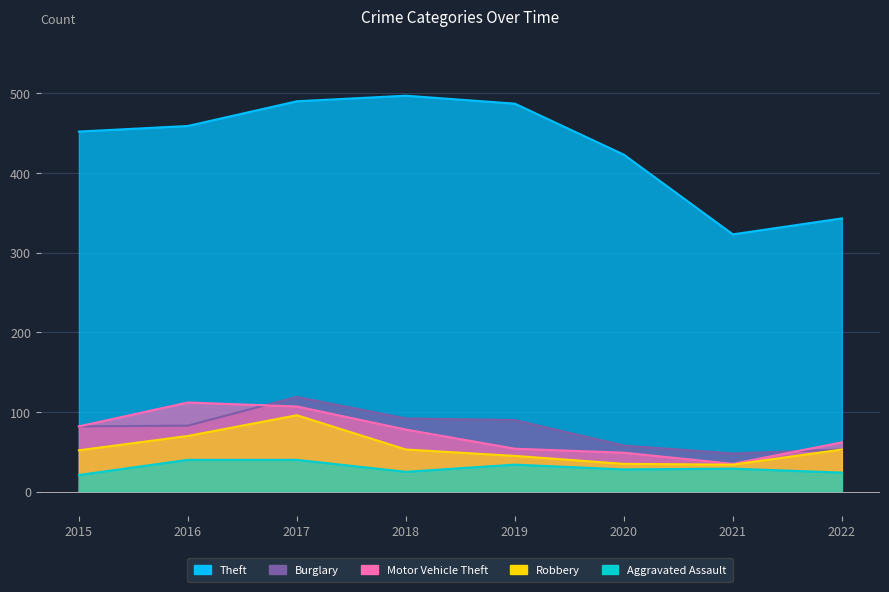

Between 2016 and 2018, which series saw the biggest shift?

Theft